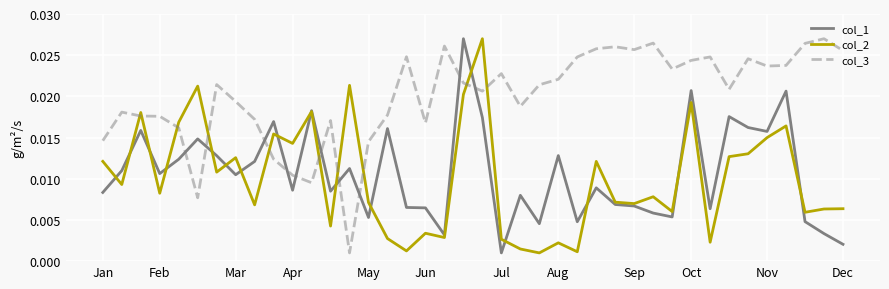

What are all the series names shown in the legend?

col_1, col_2, col_3